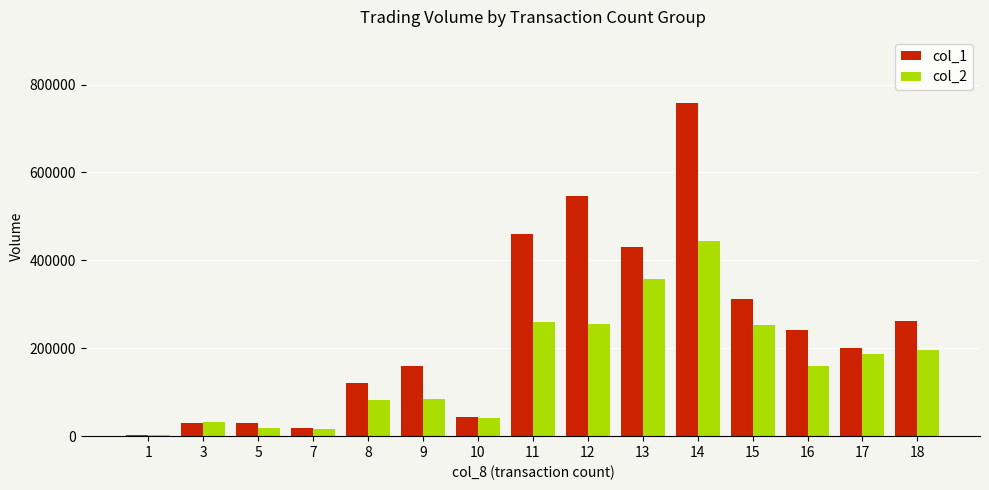

Is the value of col_1 at 12 greater than the value of col_2 at 3?

Yes